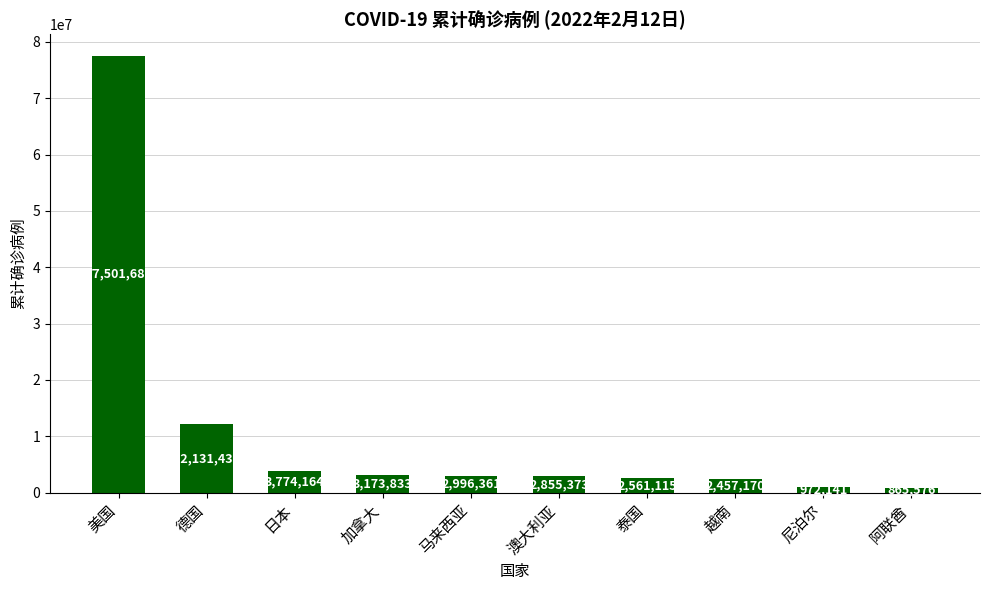

What is the greatest value displayed?

77501686